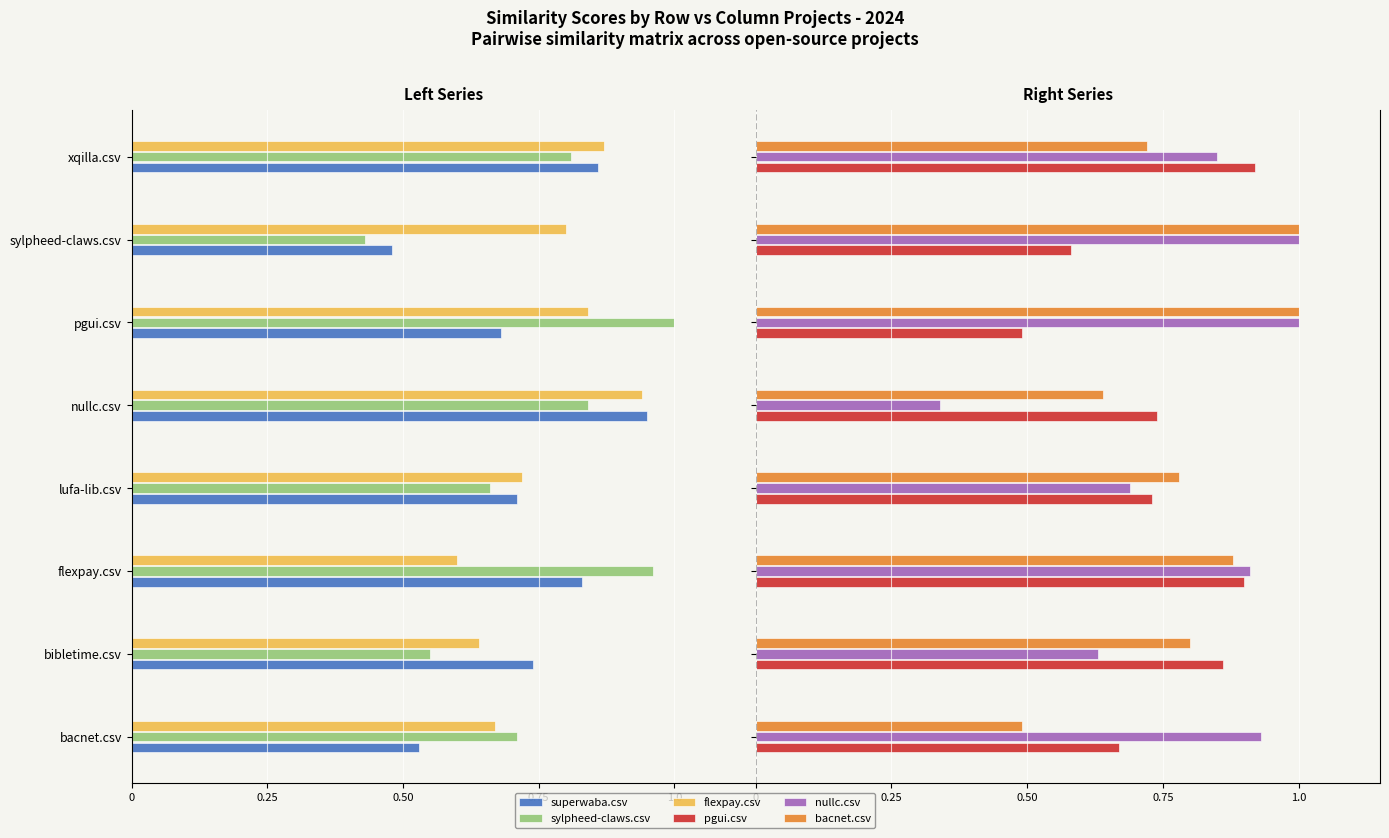

Which series has the largest total across all categories?

nullc.csv